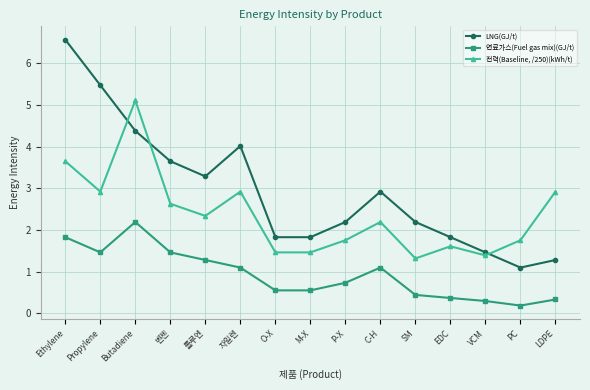

Read the 연료가스(Fuel gas mix)(GJ/t) value at VCM.

0.3